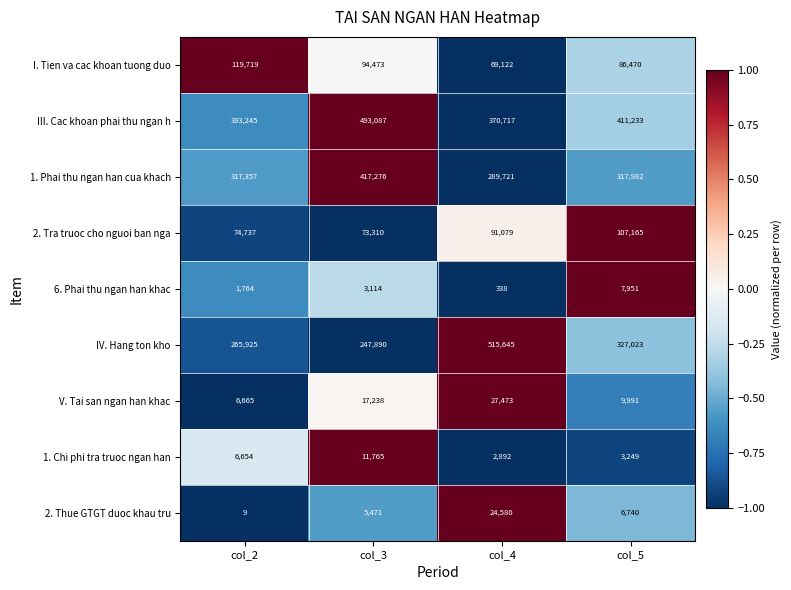

How many categories are shown in the chart?

4